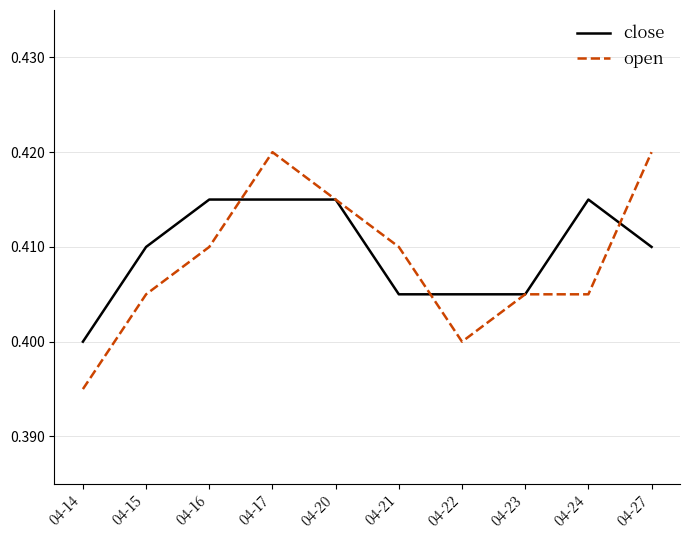

Which series has the largest total across all categories?

close